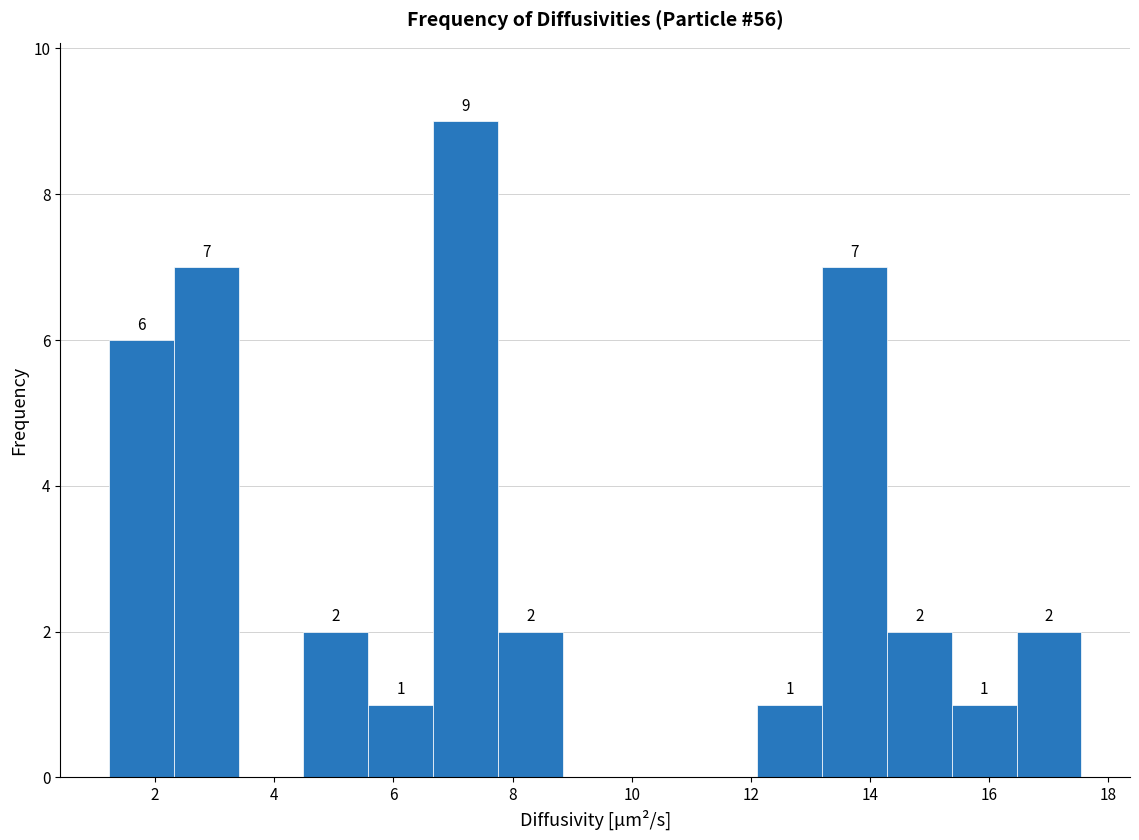

Which range on the x-axis has the tallest bar?

6.6 to 7.8